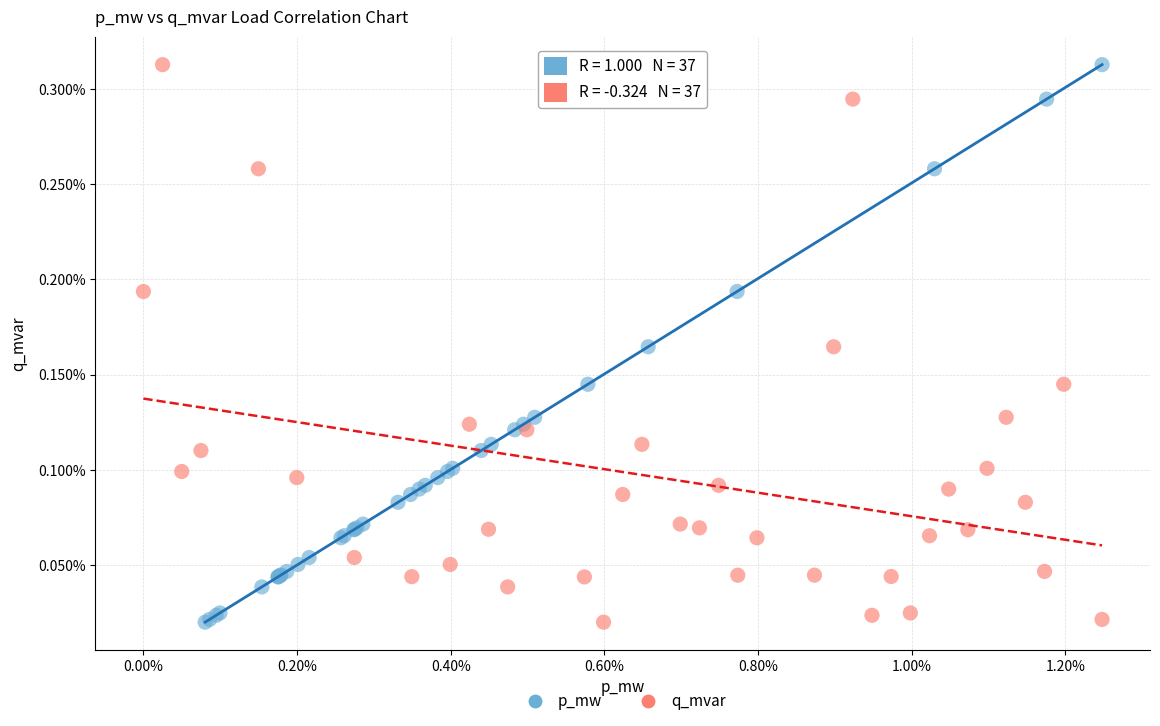

What are all the series names shown in the legend?

p_mw, q_mvar